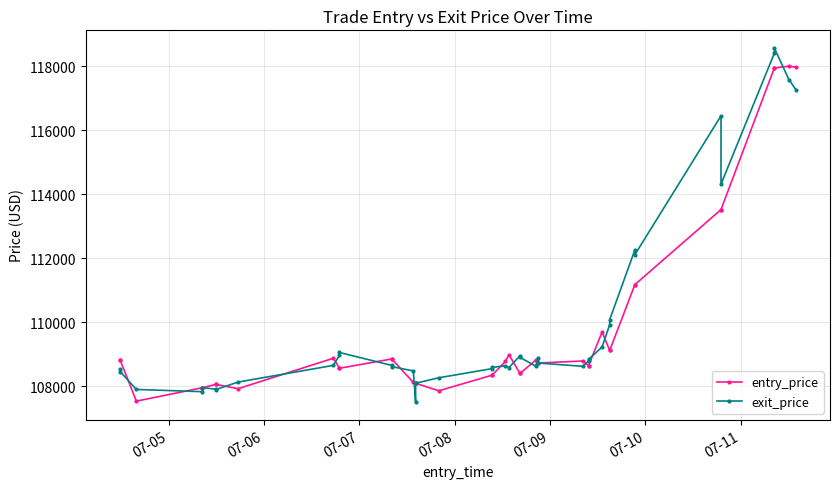

What is the difference between the maximum and minimum values in the exit_price series?

11062.1